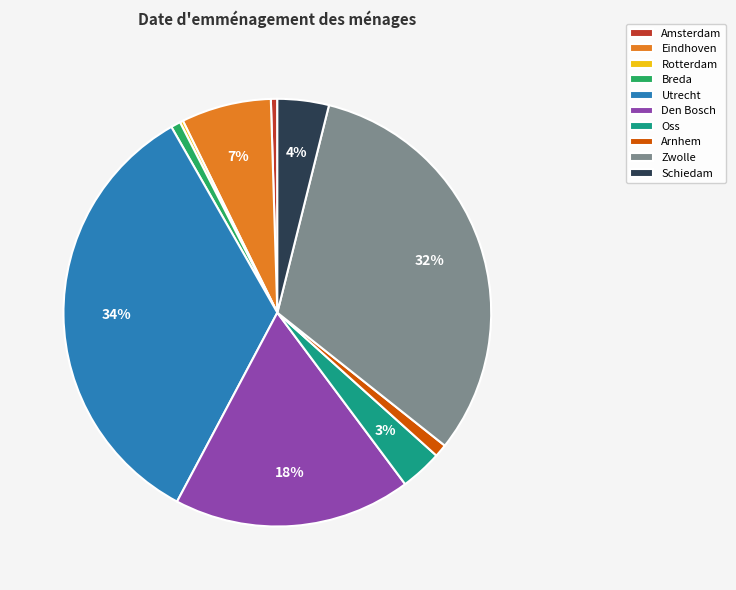

Which category has the biggest portion of the pie?

Utrecht